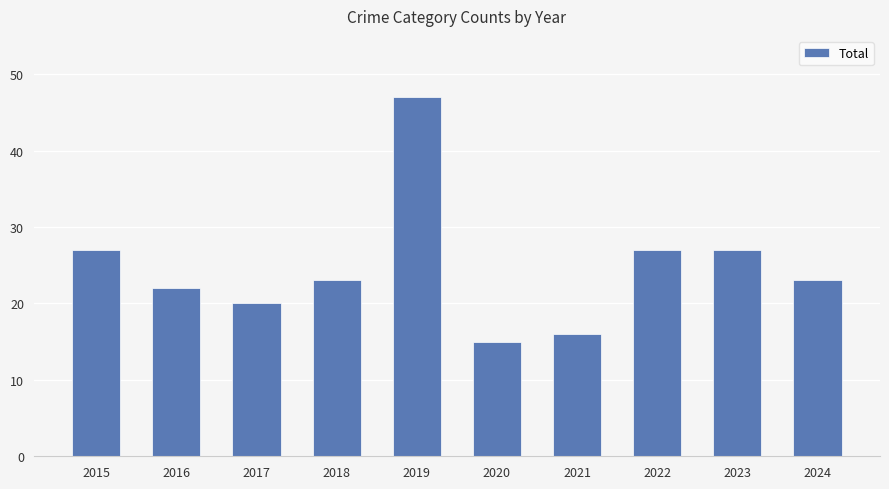

At which label does the data first exceed 23?

2015